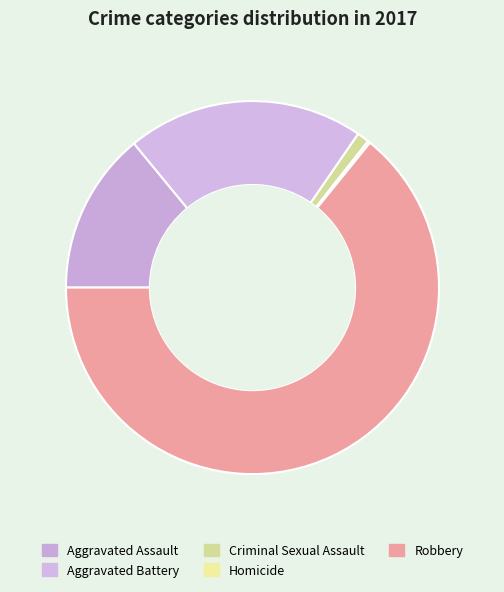

What is the majority slice?

Robbery